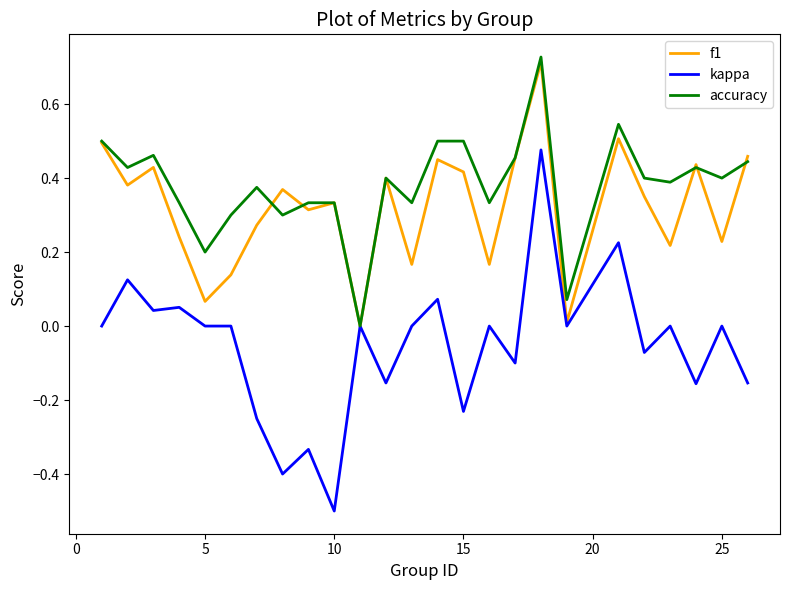

Which series has the widest spread of values?

kappa